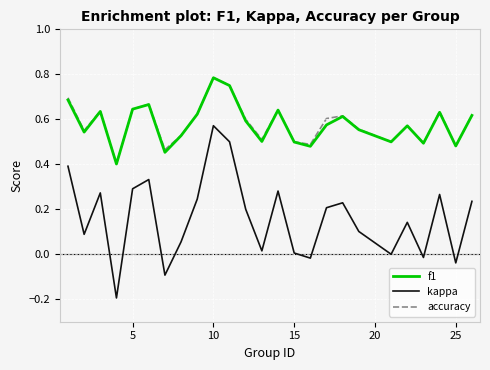

True or false: kappa and accuracy intersect in this chart.

False